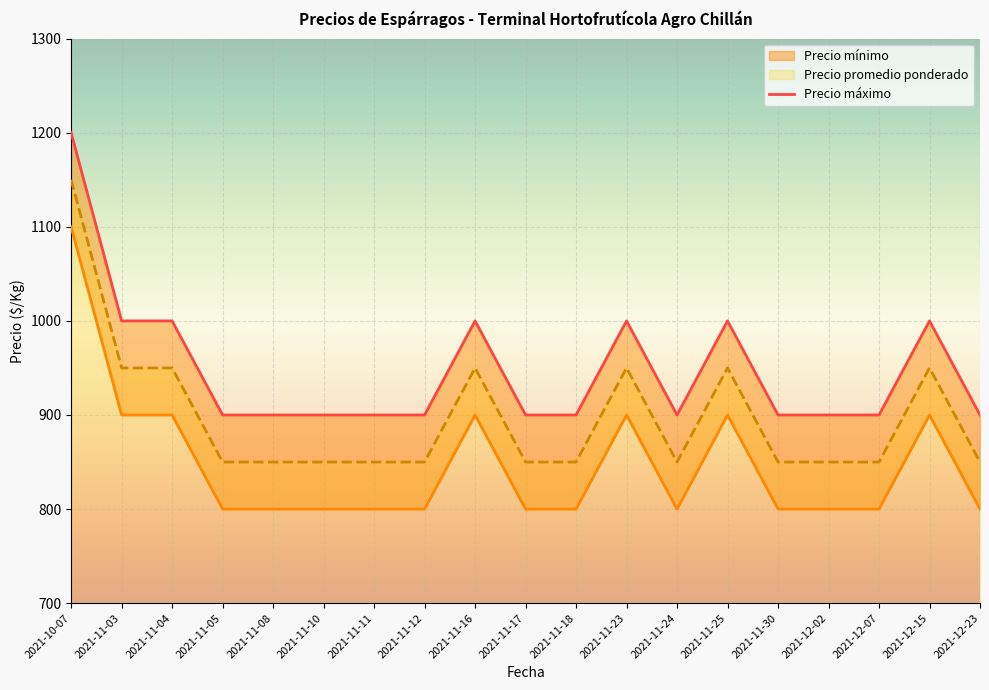

True or false: Precio mínimo has a value of 1000 at 2021-12-15.

True